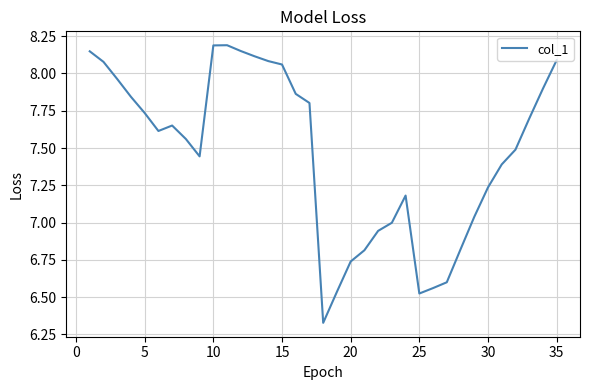

What is the difference between the maximum and minimum values?

1.9